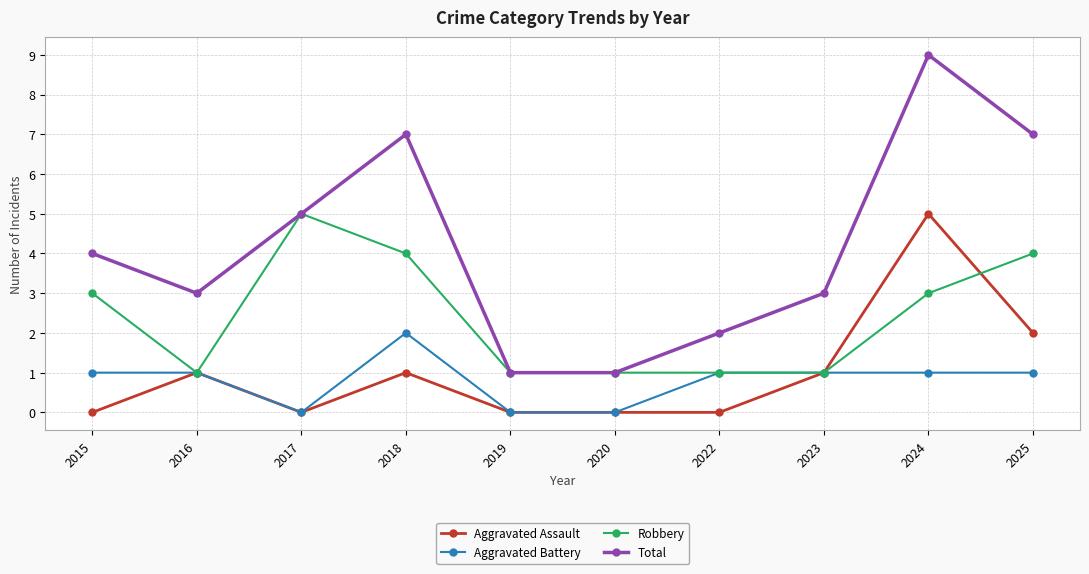

Which series has the largest total across all categories?

Total